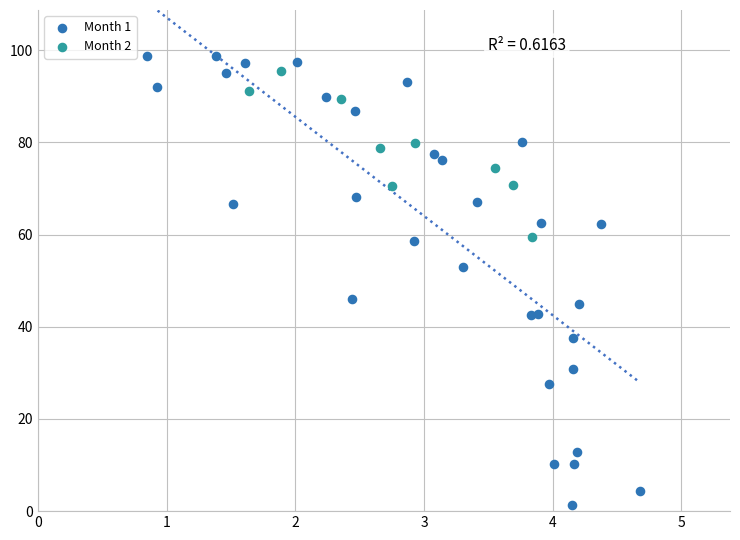

Which series contains the lowest Y value?

Month 1